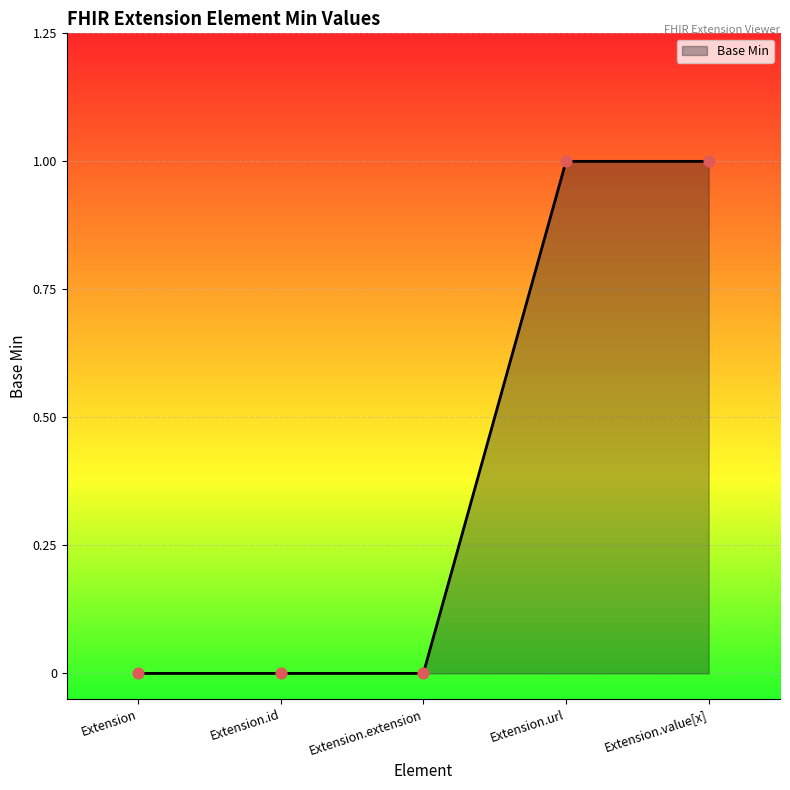

Between Extension.extension and Extension.url, which is larger?

Extension.url